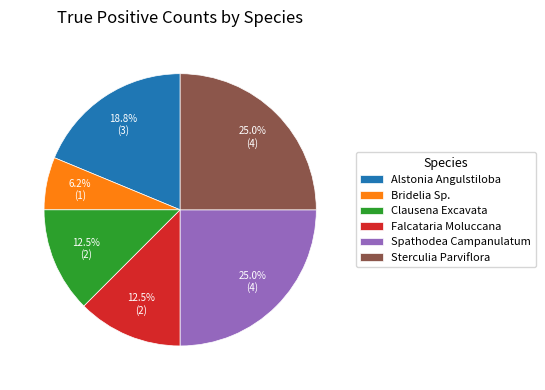

The Falcataria Moluccana slice represents 3% of the pie. True or false?

False